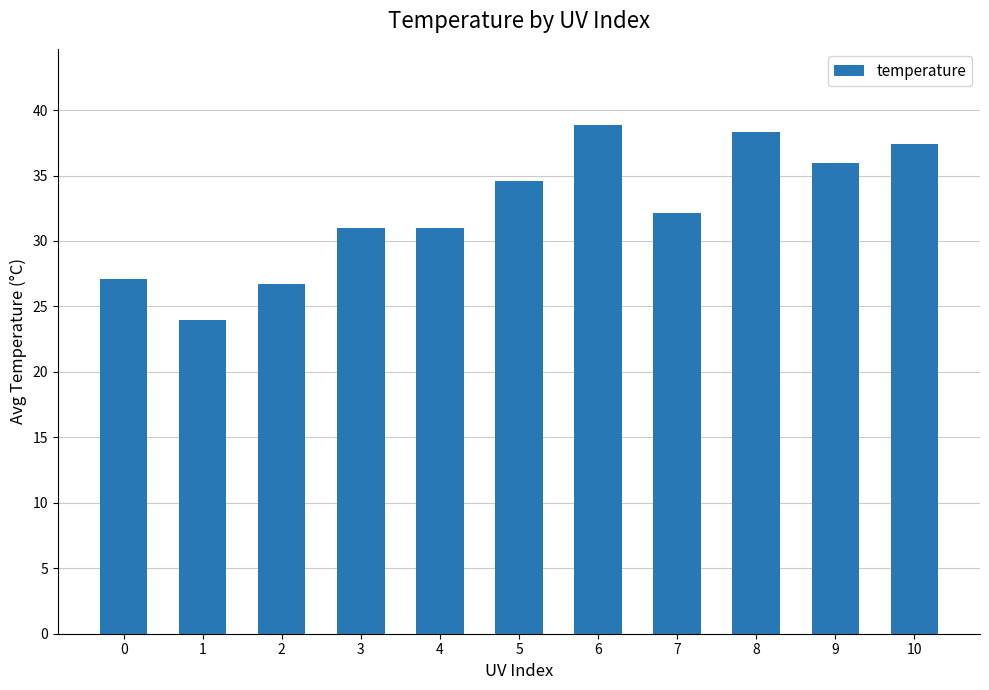

Reading left to right, list all the values displayed in this chart.

0=27.1	1=23.9	2=26.7	3=31.0	4=31.0	5=34.6	6=38.9	7=32.2	8=38.3	9=36.0	10=37.4